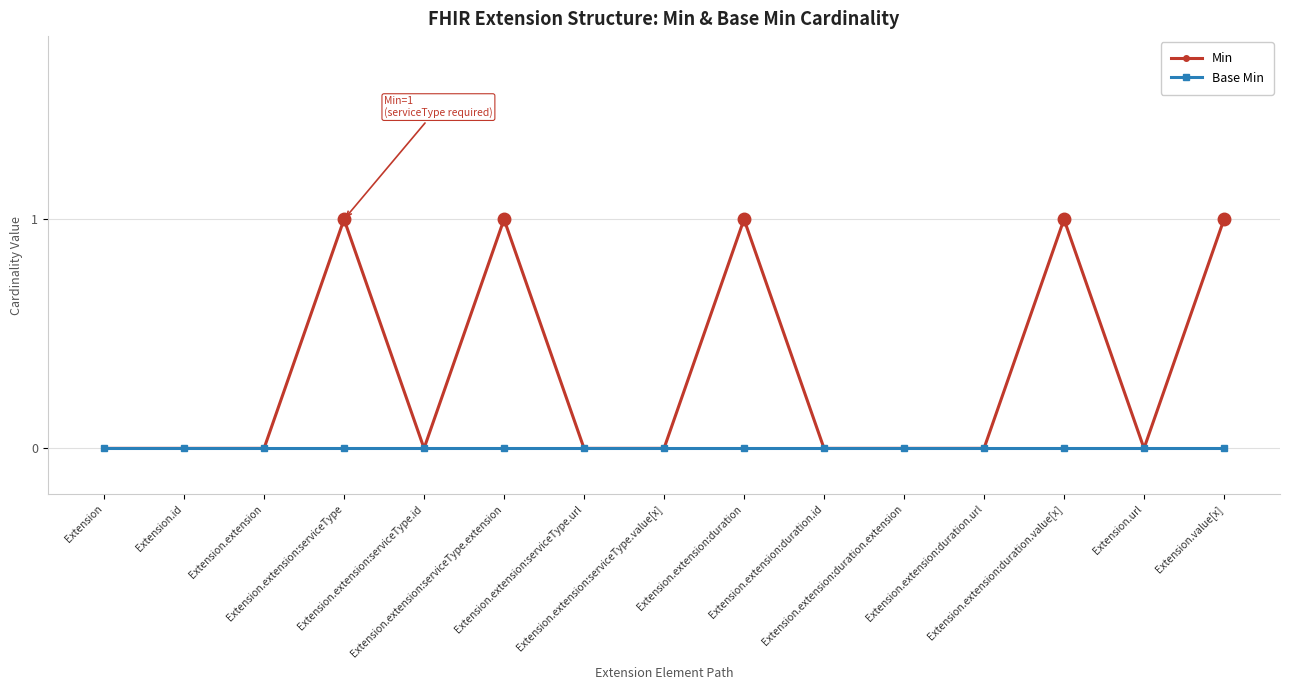

Rank the series by their maximum value, from highest to lowest.

Min, Base Min